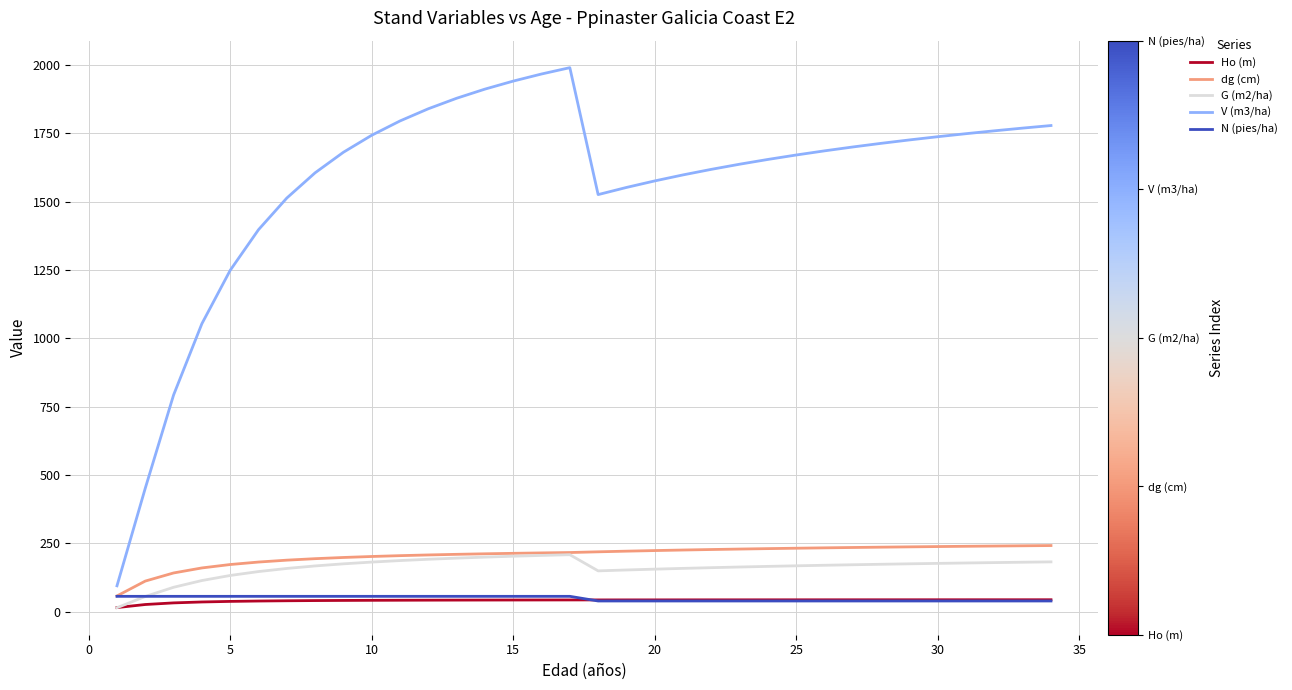

What is the highest value of the V (m3/ha) series?

1989.5